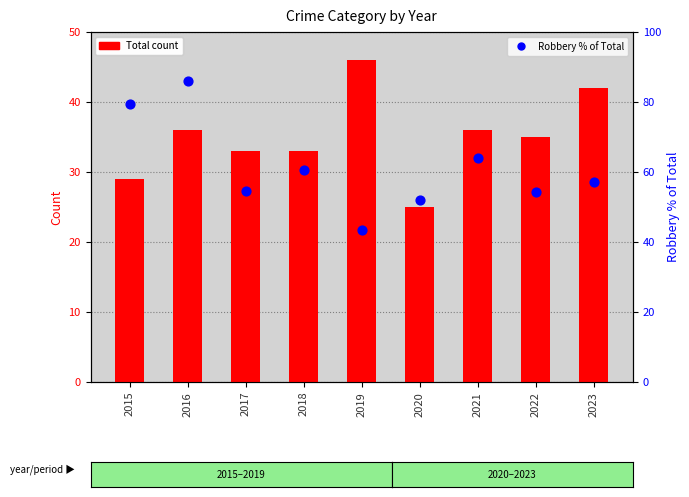

Which series has the largest total across all categories?

Robbery % of Total